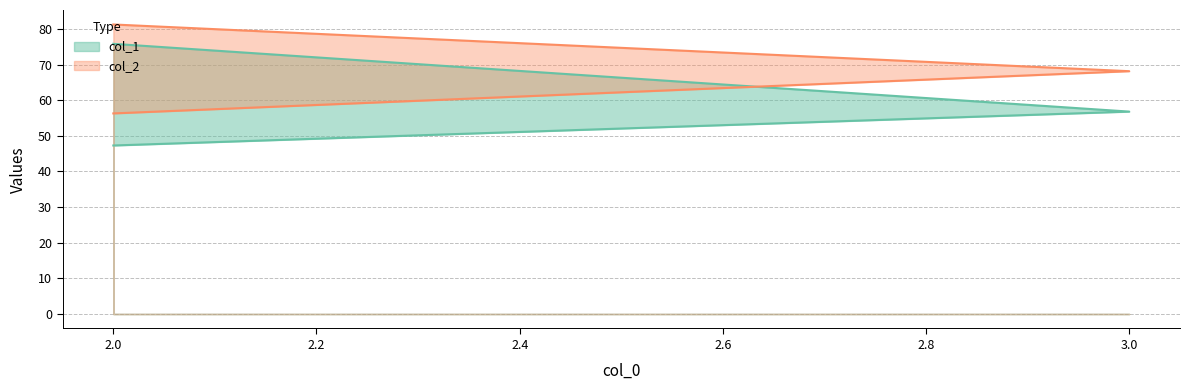

Reading right to left, list all the values displayed in this chart.

col_1: 2=75.8	3=56.8	2=47.3
col_2: 2=81.2	3=68.1	2=56.3